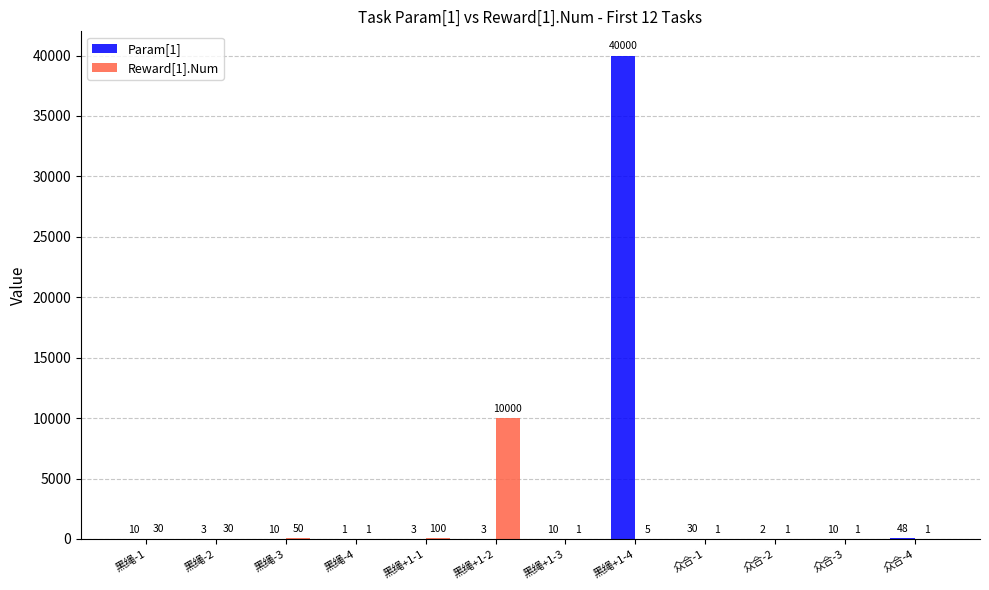

Which series has the largest total across all categories?

Param[1]